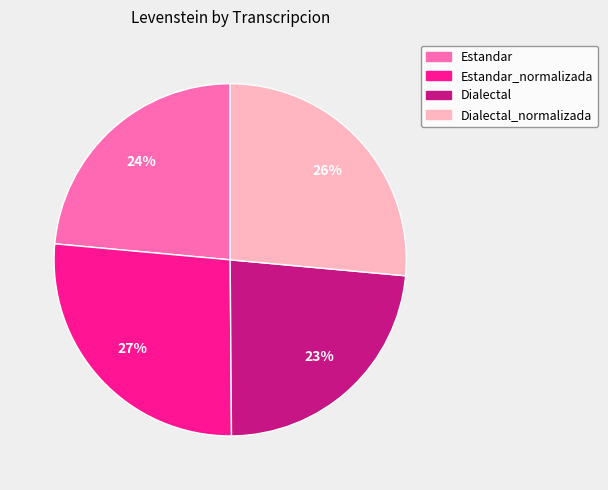

The Dialectal_normalizada slice represents 14% of the pie. True or false?

False